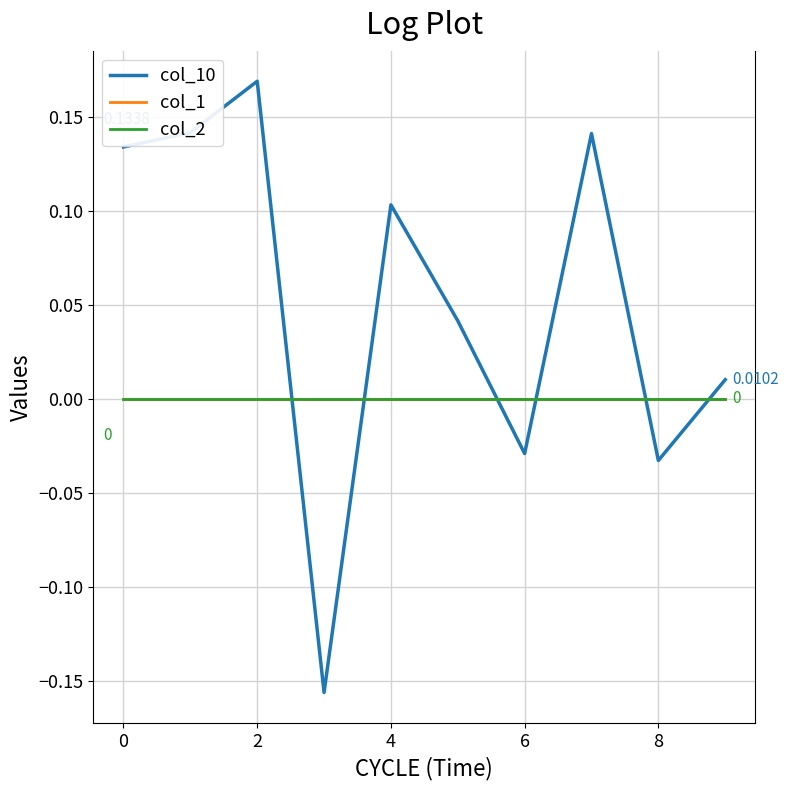

Does the chart have visible grid lines?

Yes